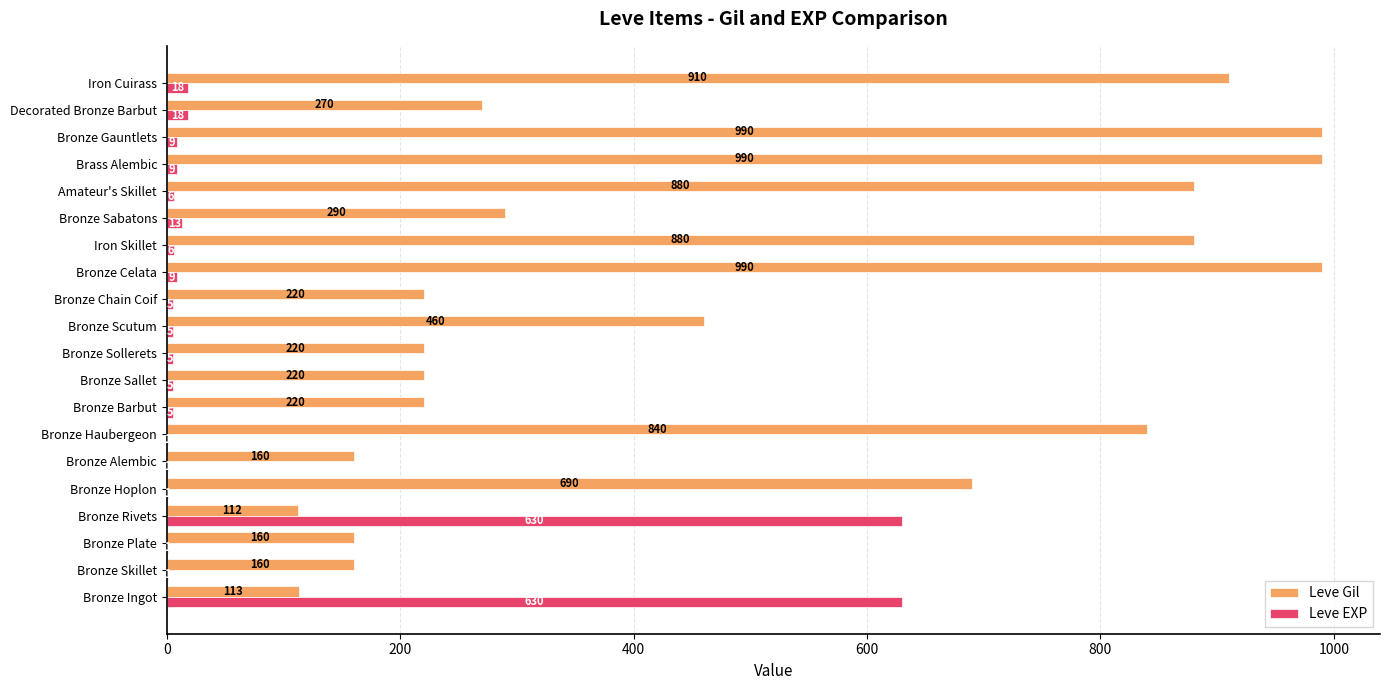

Between Bronze Plate and Amateur's Skillet, which series saw the biggest shift?

Leve Gil